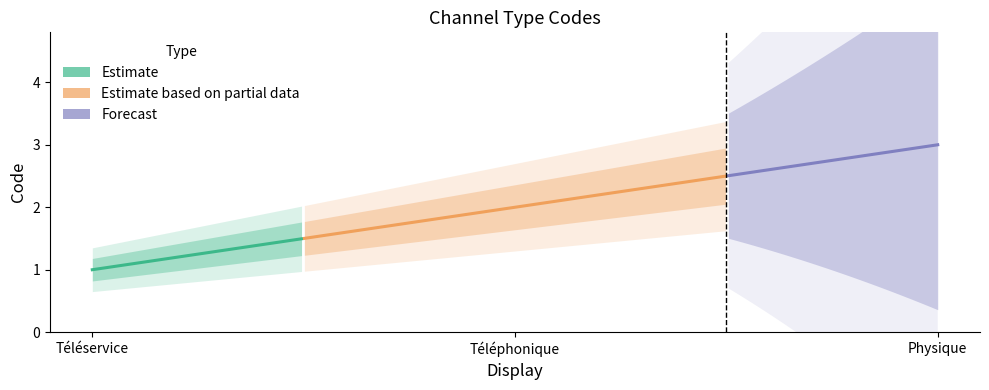

What is the sum of all values?

6